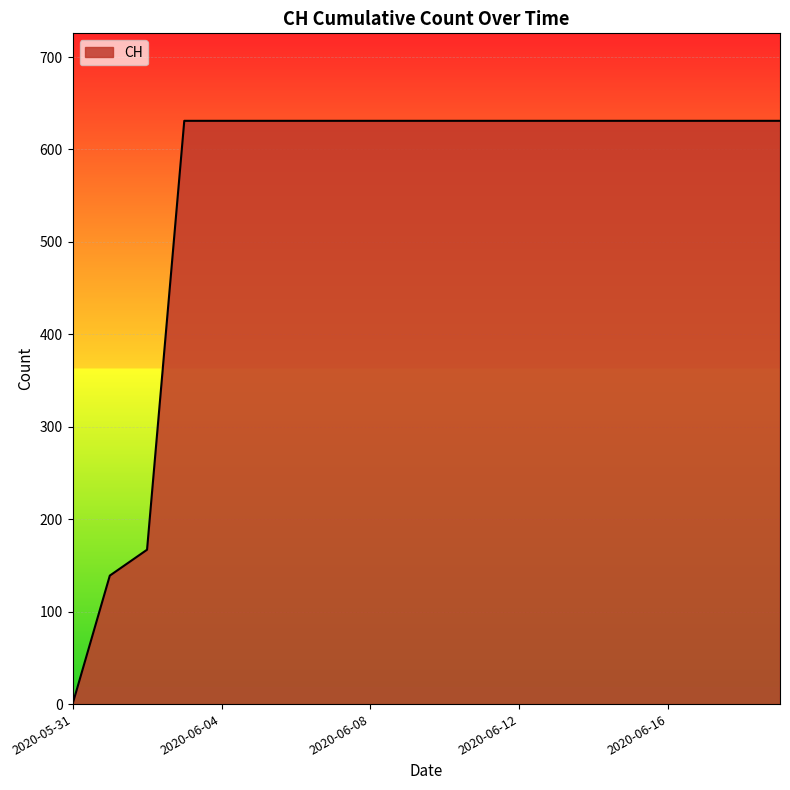

What is the difference between the maximum and minimum values?

631